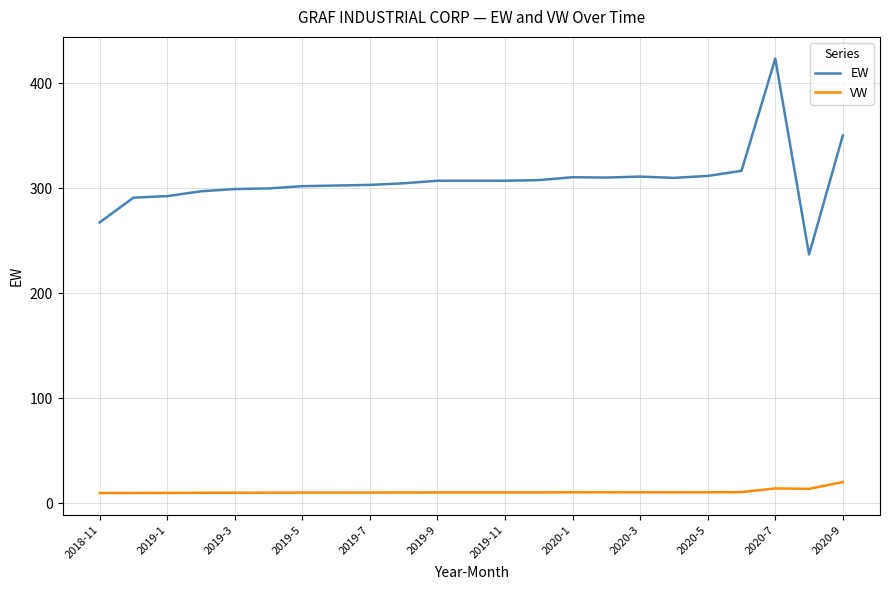

Rank the series by their maximum value, from highest to lowest.

EW, VW